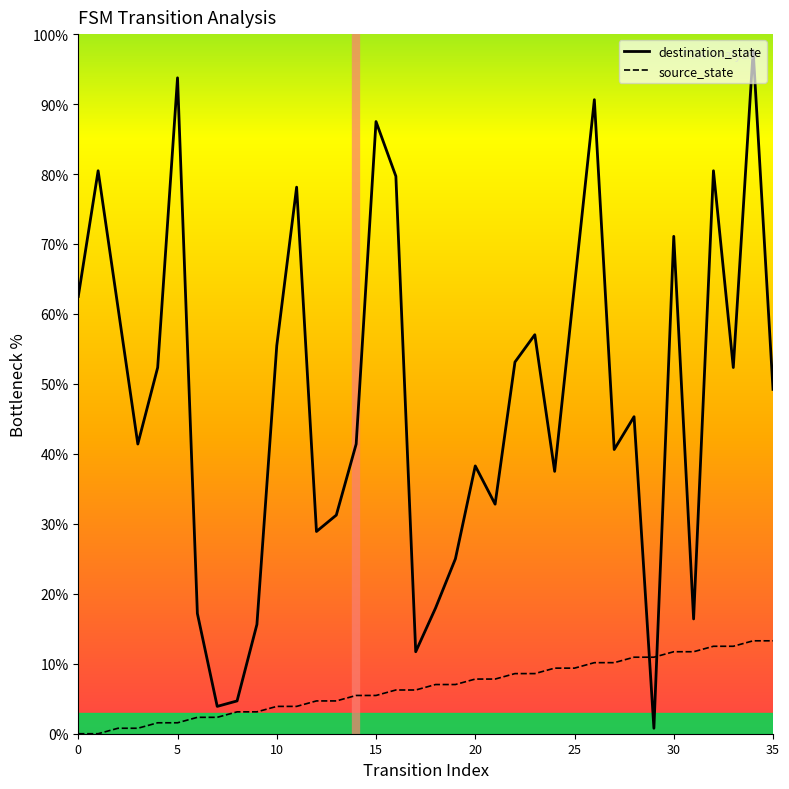

Which series has the largest total across all categories?

destination_state